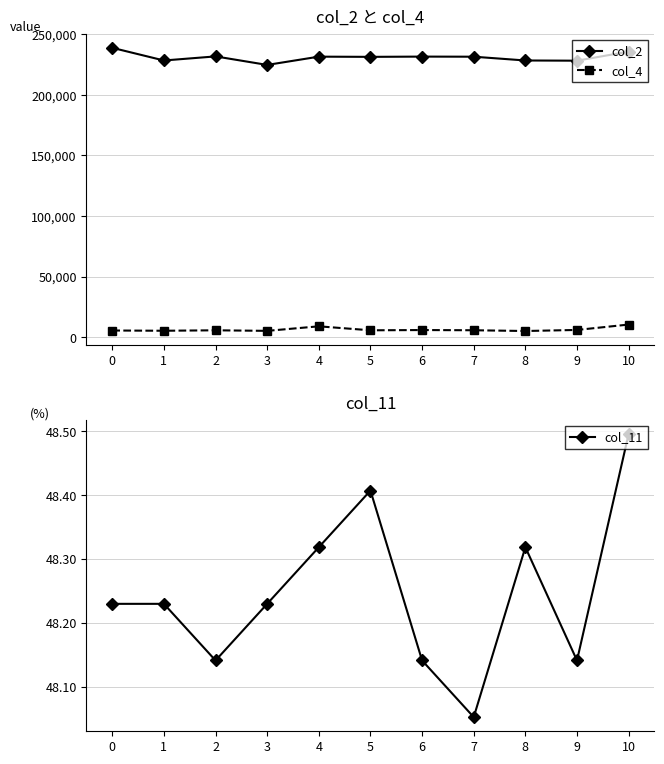

What is the value of the col_11 point at the 6th from the left?

48.4